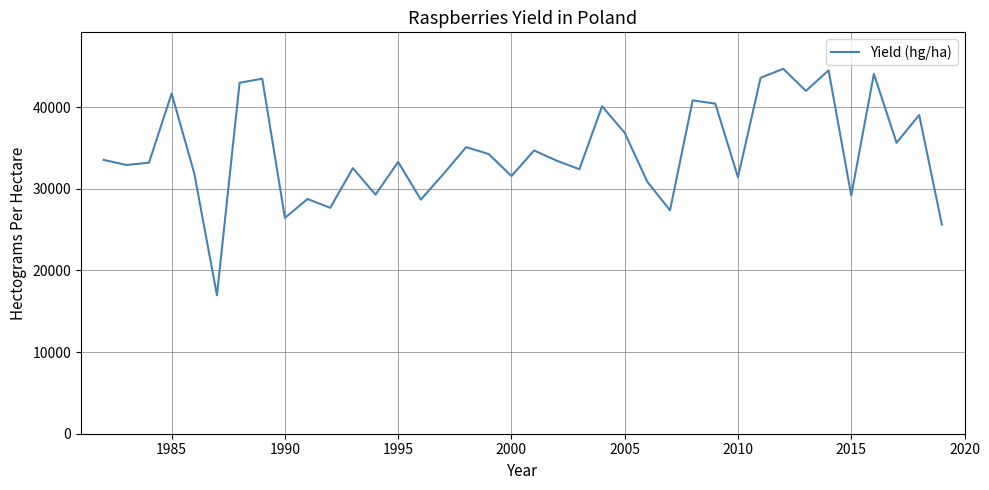

What is the difference between the maximum and minimum values?

27740